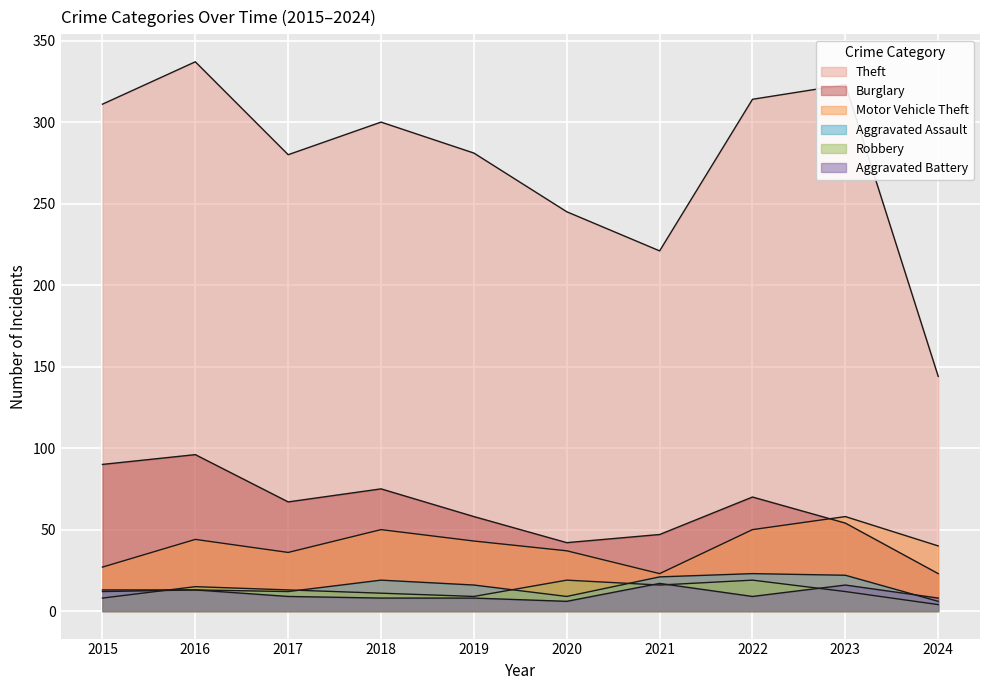

Reading left to right, list all the values displayed in this chart.

Theft: 2015=311	2016=337	2017=280	2018=300	2019=281	2020=245	2021=221	2022=314	2023=323	2024=144
Burglary: 2015=90	2016=96	2017=67	2018=75	2019=58	2020=42	2021=47	2022=70	2023=54	2024=23
Motor Vehicle Theft: 2015=27	2016=44	2017=36	2018=50	2019=43	2020=37	2021=23	2022=50	2023=58	2024=40
Aggravated Assault: 2015=12	2016=13	2017=12	2018=19	2019=16	2020=9	2021=21	2022=23	2023=22	2024=6
Robbery: 2015=8	2016=15	2017=13	2018=11	2019=9	2020=19	2021=16	2022=19	2023=12	2024=4
Aggravated Battery: 2015=13	2016=13	2017=9	2018=8	2019=8	2020=6	2021=17	2022=9	2023=16	2024=8